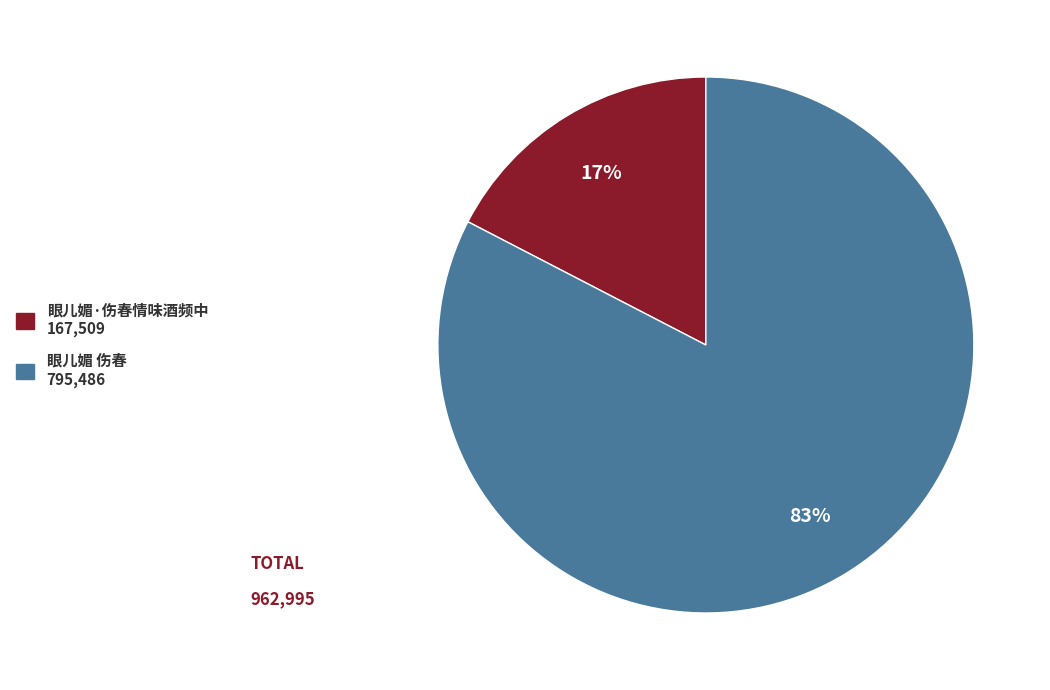

The 眼儿媚·伤春情味酒频中 slice represents 17% of the pie. True or false?

True